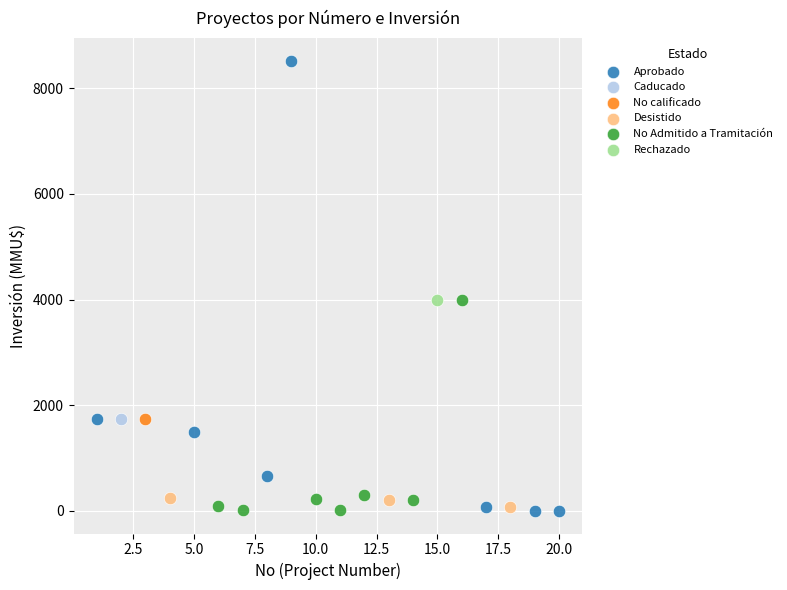

Which series contains the highest Y value?

Aprobado